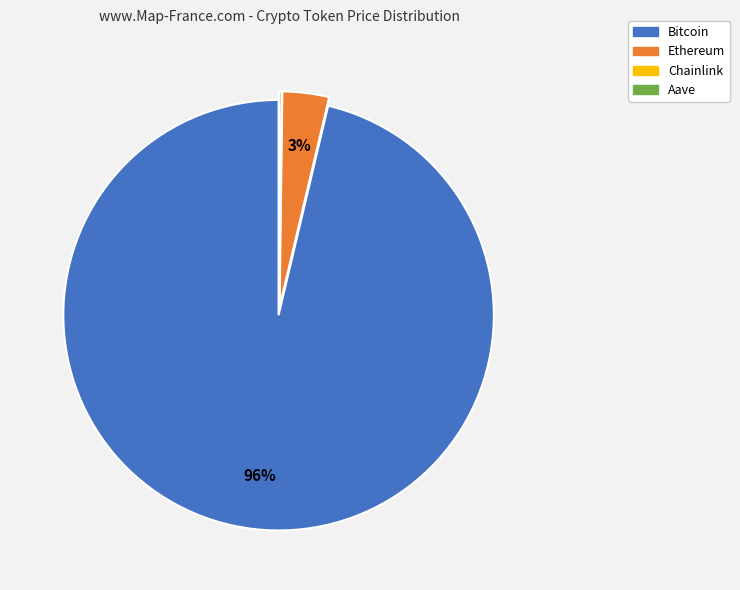

What is the majority slice?

Bitcoin